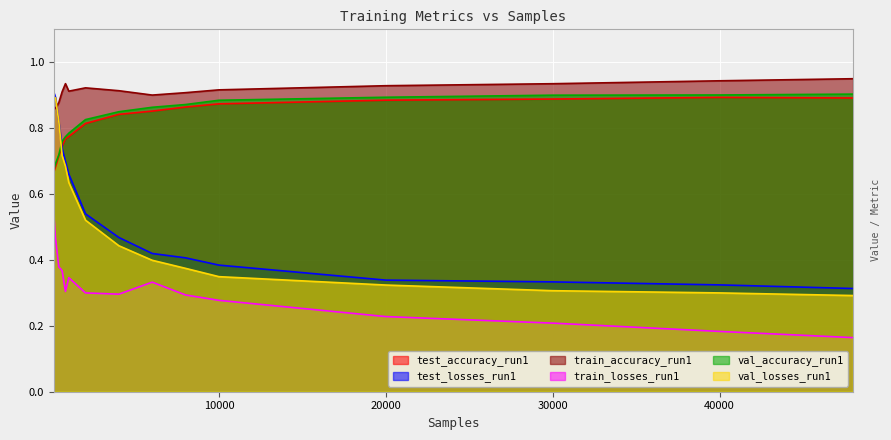

True or false: val_accuracy_run1 and train_losses_run1 intersect in this chart.

False